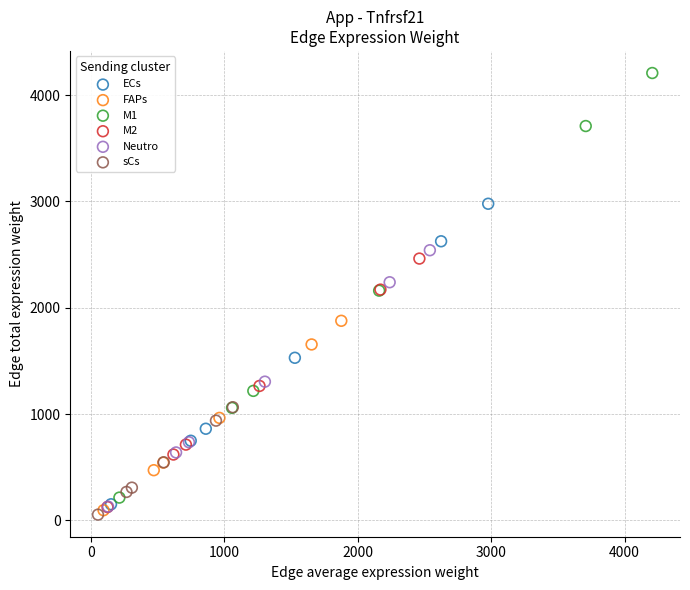

What are all the series names shown in the legend?

ECs, FAPs, M1, M2, Neutro, sCs